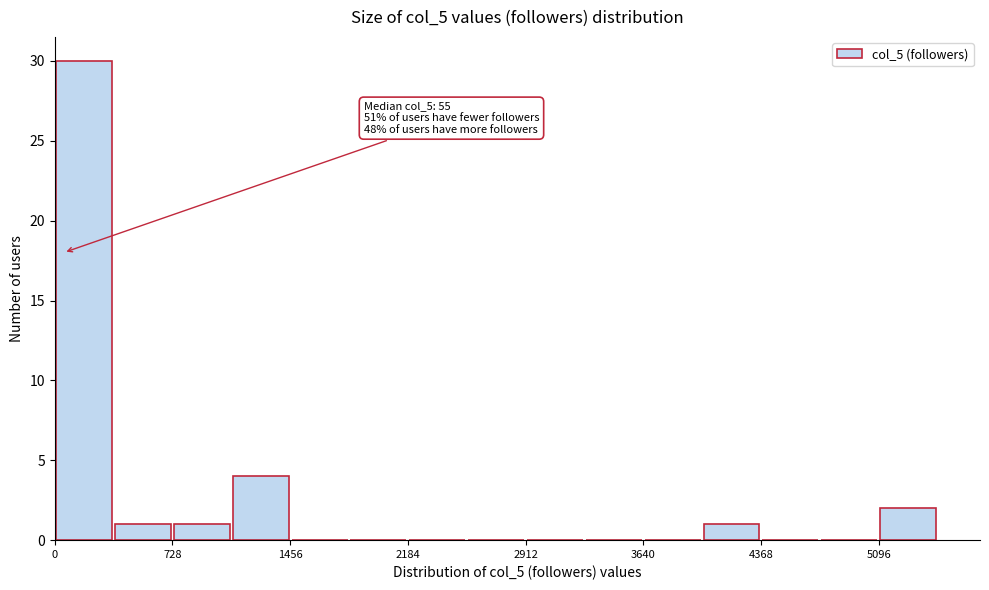

Around what value on the x-axis is the tallest bar? Give the approximate position of its centre, as read against the axis.

200